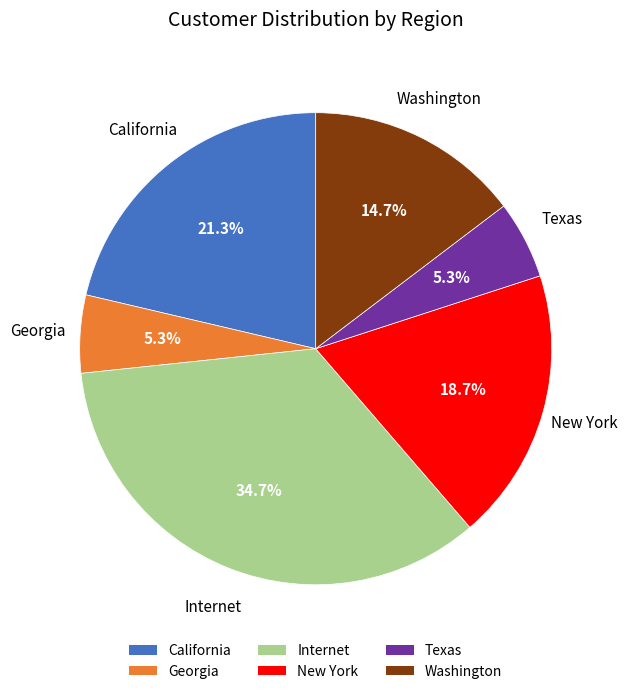

To the nearest percent, what portion does New York represent?

19%